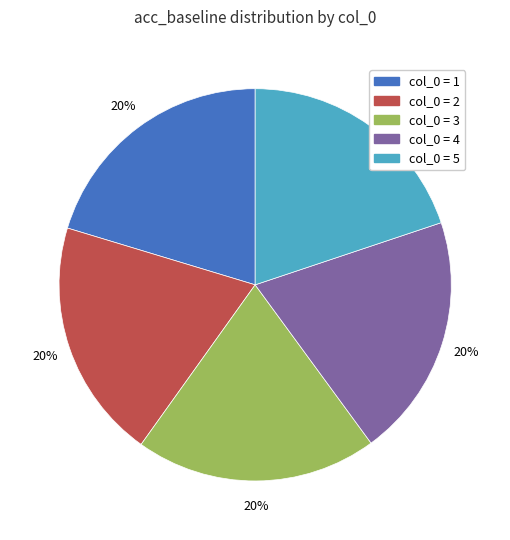

Does any single category account for the majority?

No